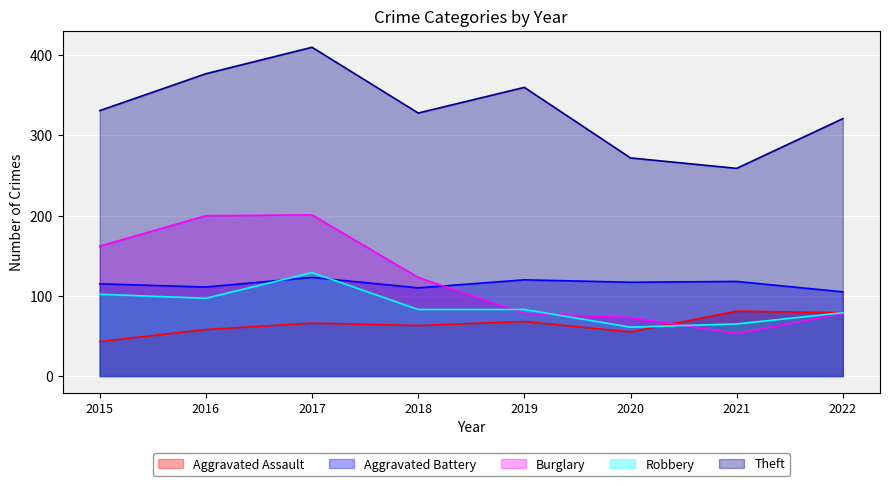

Which series has the largest total across all categories?

Theft